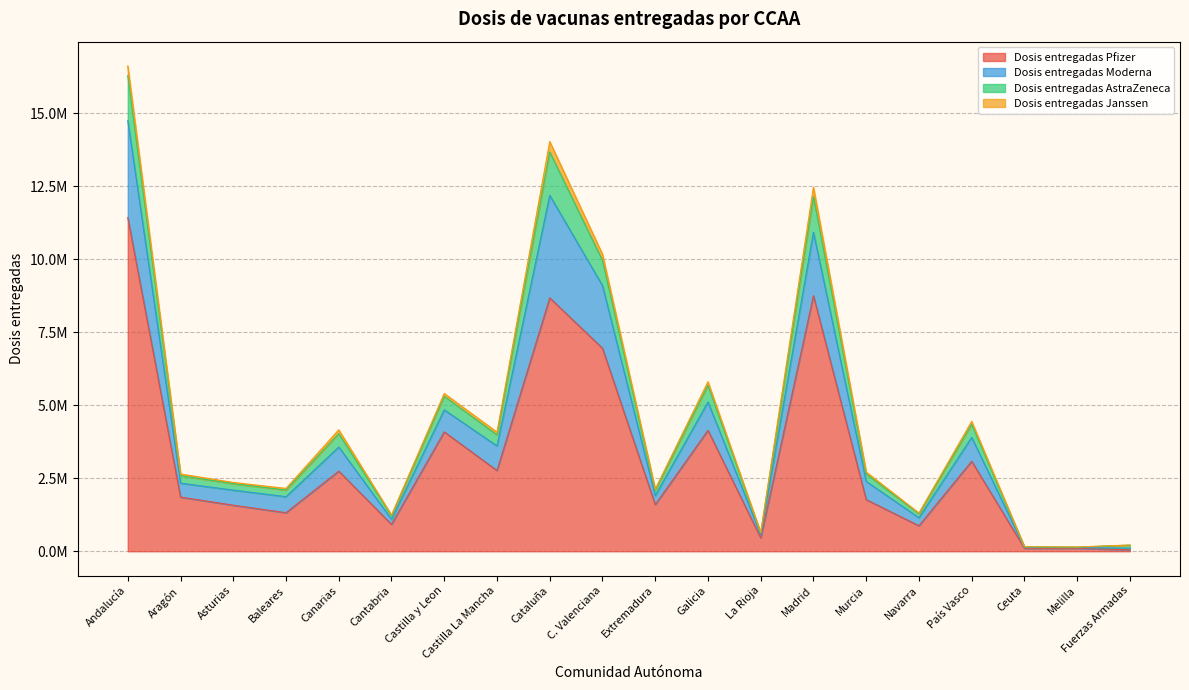

What is the label of the 10th point from the right?

Extremadura